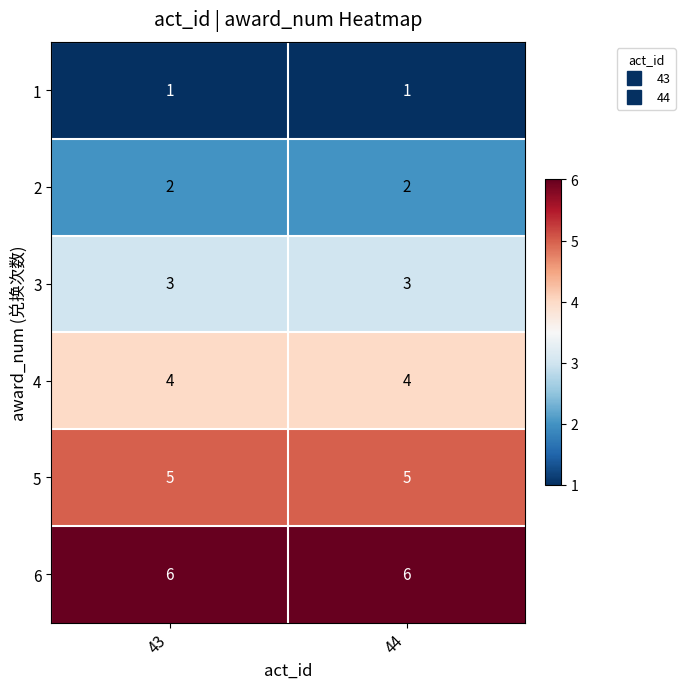

True or false: 6 has a value of 6 at 43.

True